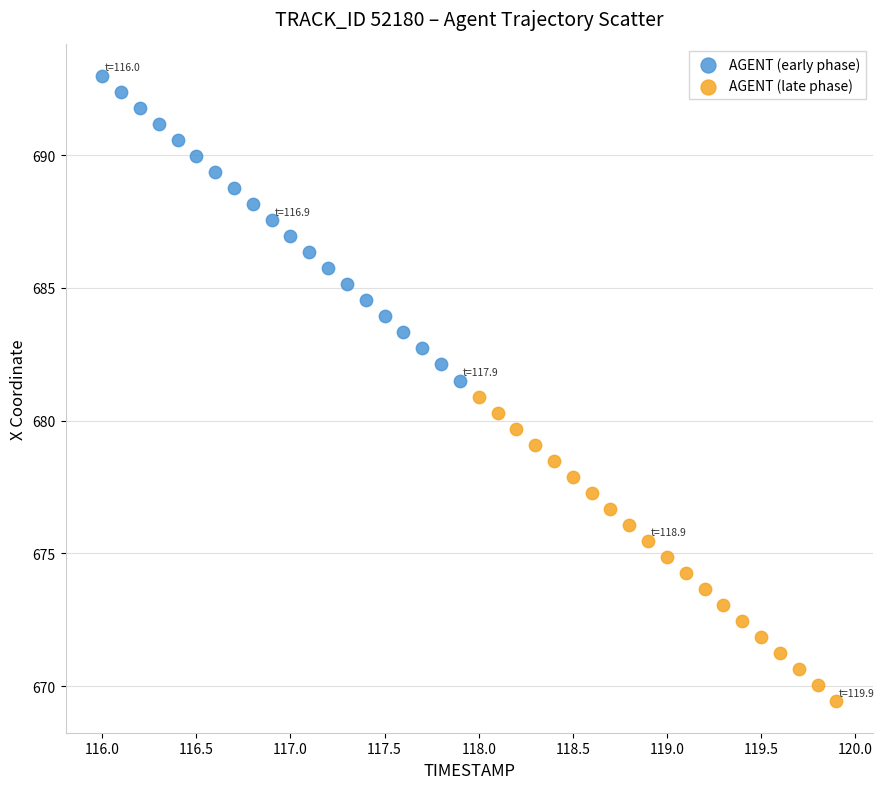

Which series has the widest spread of Y values?

AGENT (late phase)